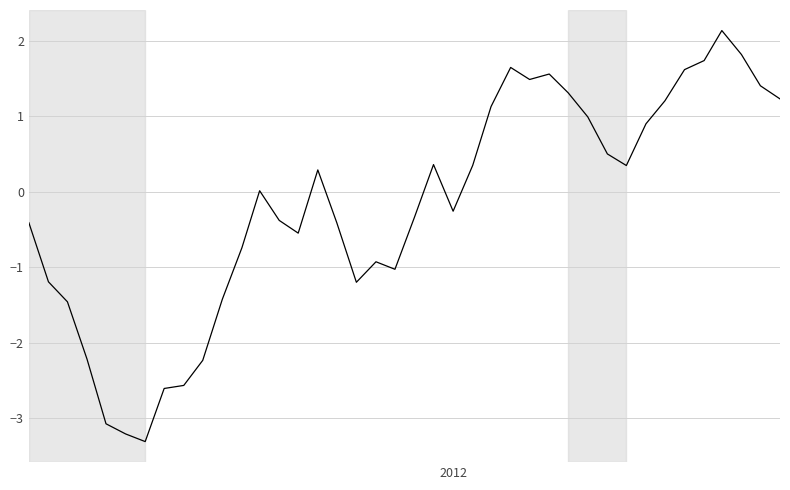

What is the minimum value shown in the chart?

-3.3